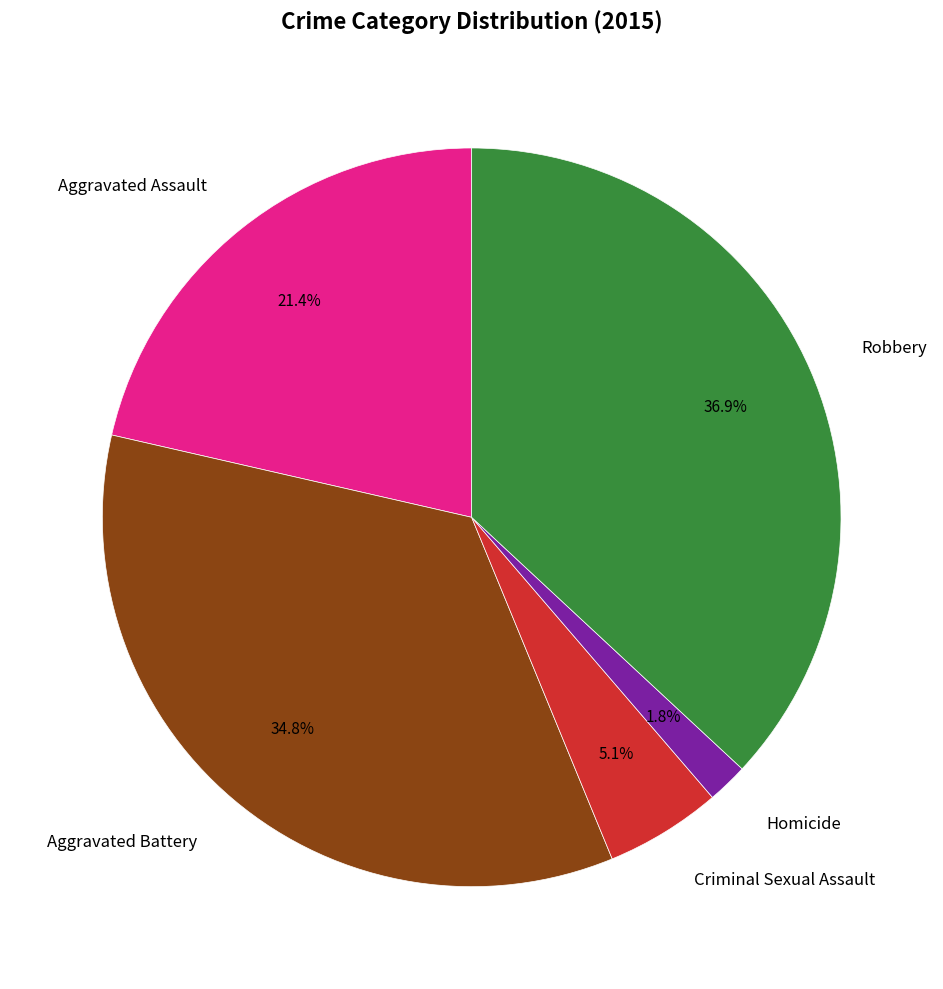

Does Robbery represent more than half of the total?

No